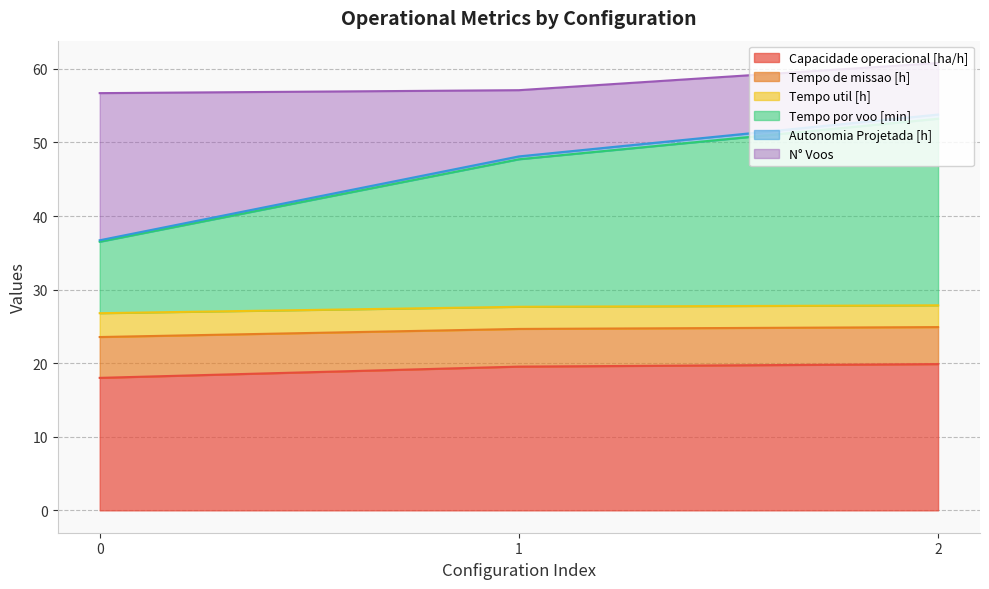

What is the lowest value of the Capacidade operacional [ha/h] series?

18.0